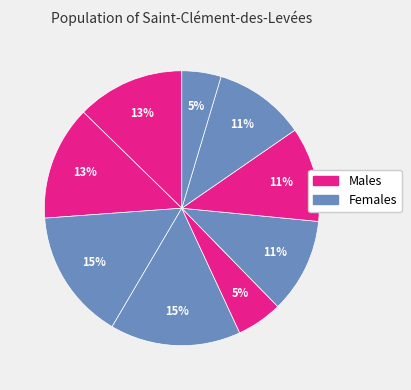

How many segments does this pie chart have?

9